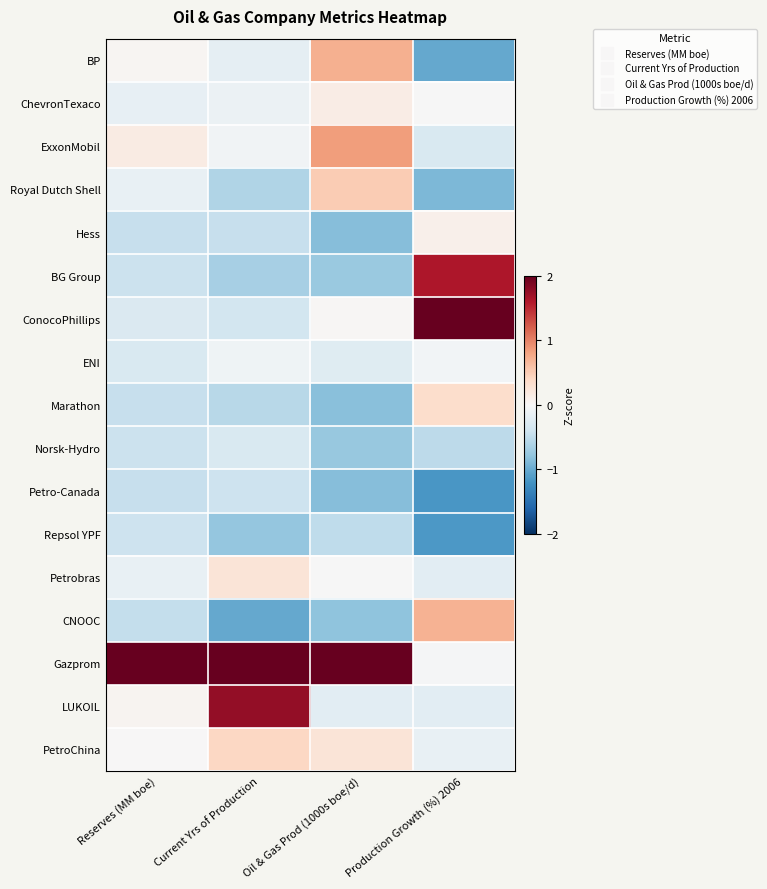

What is the difference between the highest and lowest values at Production Growth (%) 2006?

4.1